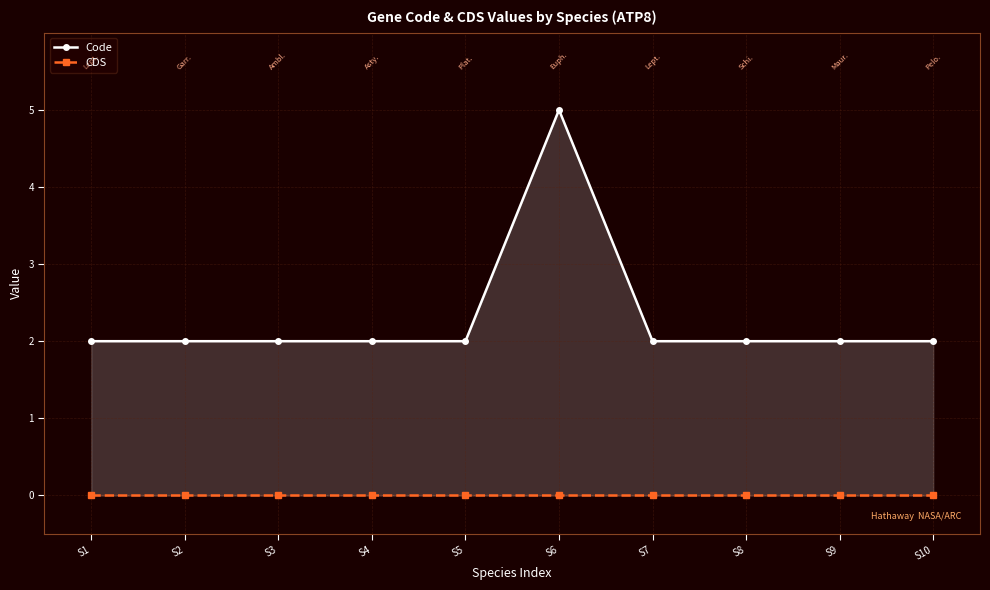

List the series in order of their overall mean, highest first.

Code, CDS